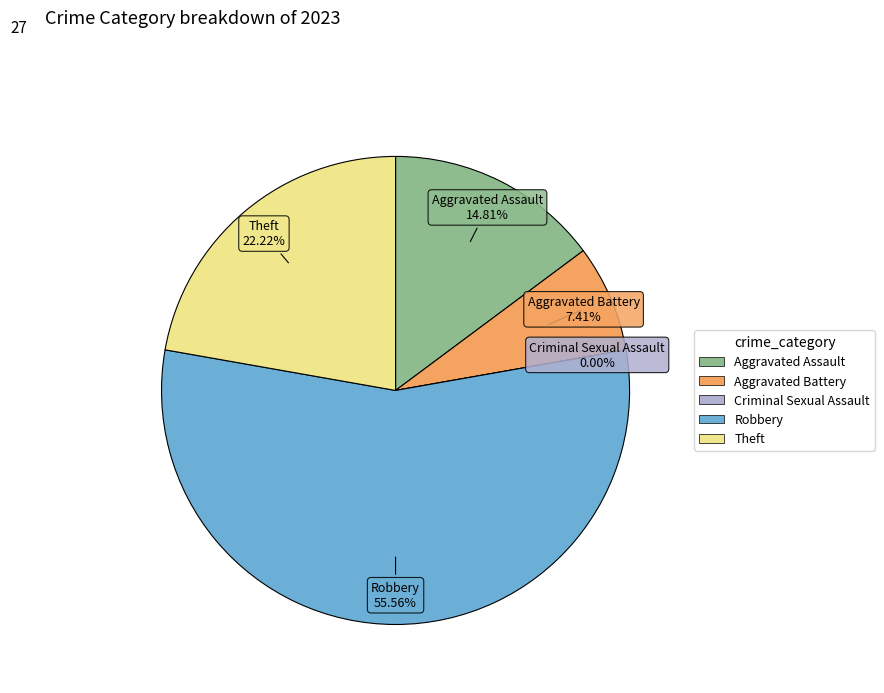

What percentage is the Aggravated Assault slice, to the nearest percent?

15%